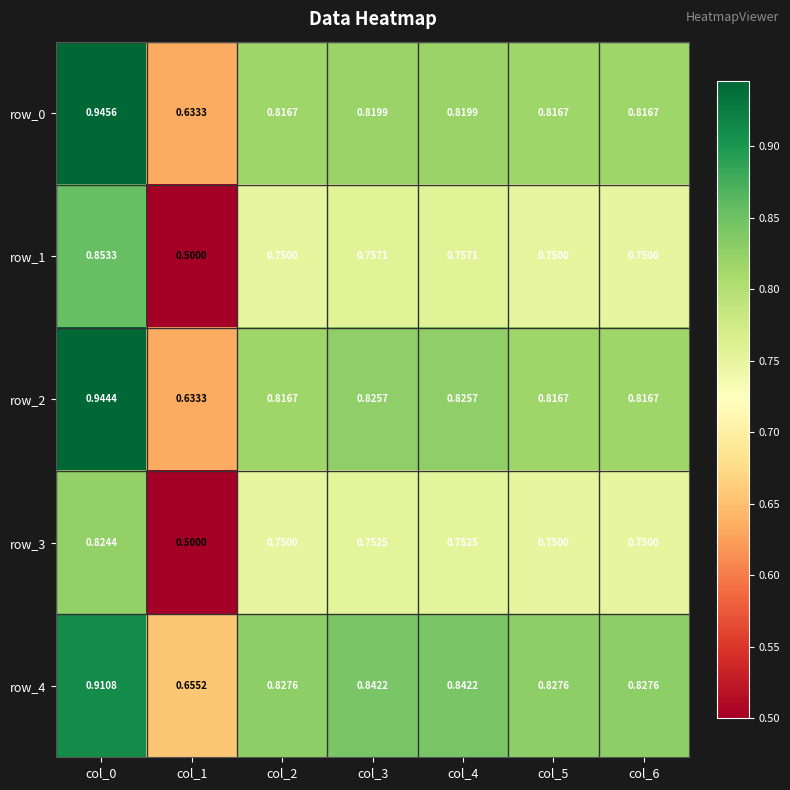

Is the value of row_0 at col_2 greater than the value of row_1 at col_4?

Yes